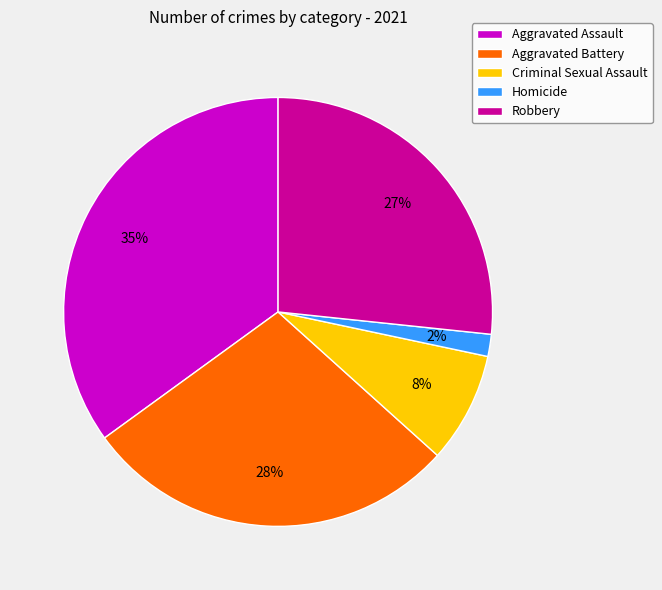

Which slice is the largest?

Aggravated Assault